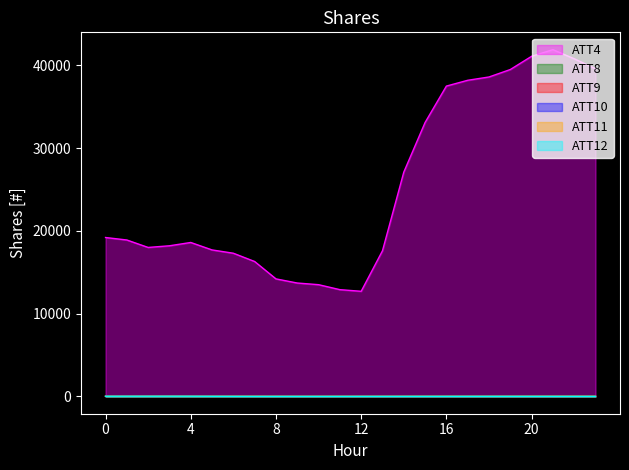

How many data points does each series have?

24